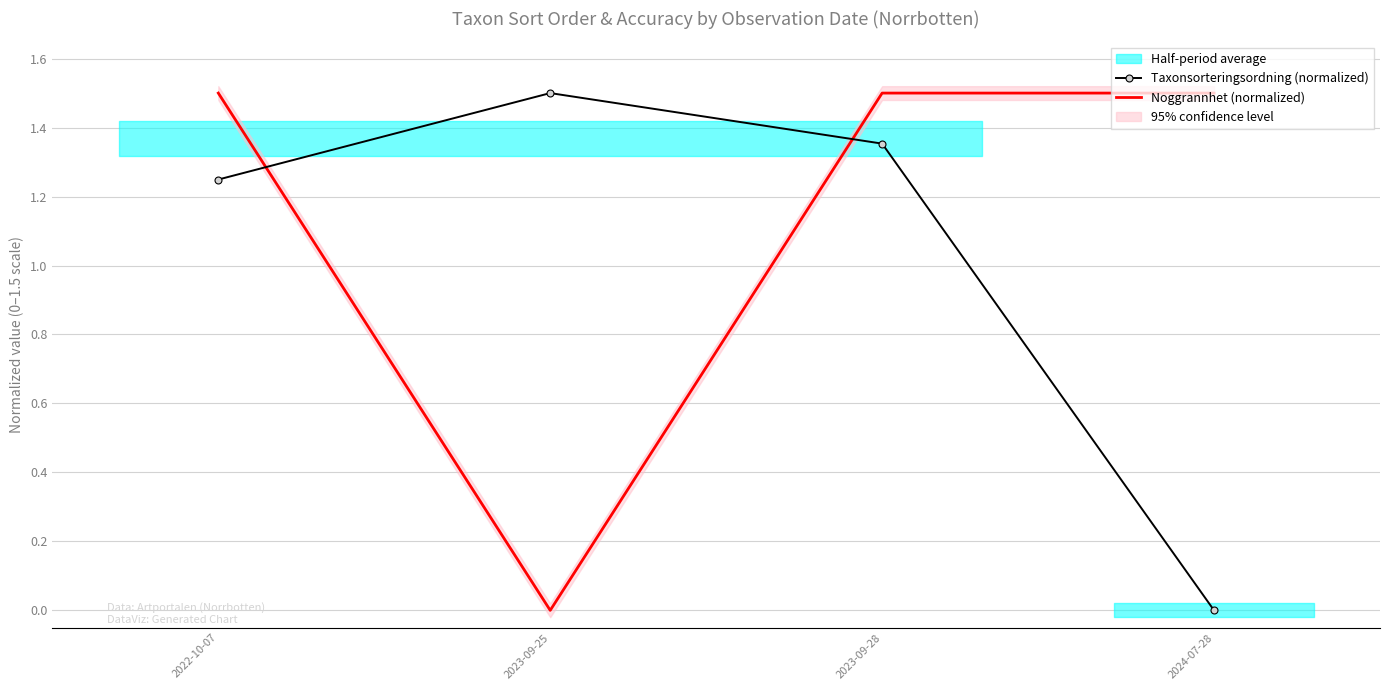

True or false: Noggrannhet (normalized) and Taxonsorteringsordning (normalized) cross at least once.

True